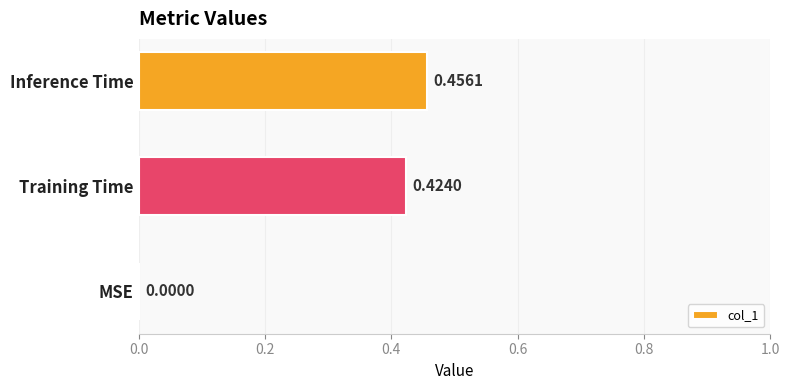

Where is the data nearest to the value 0?

MSE